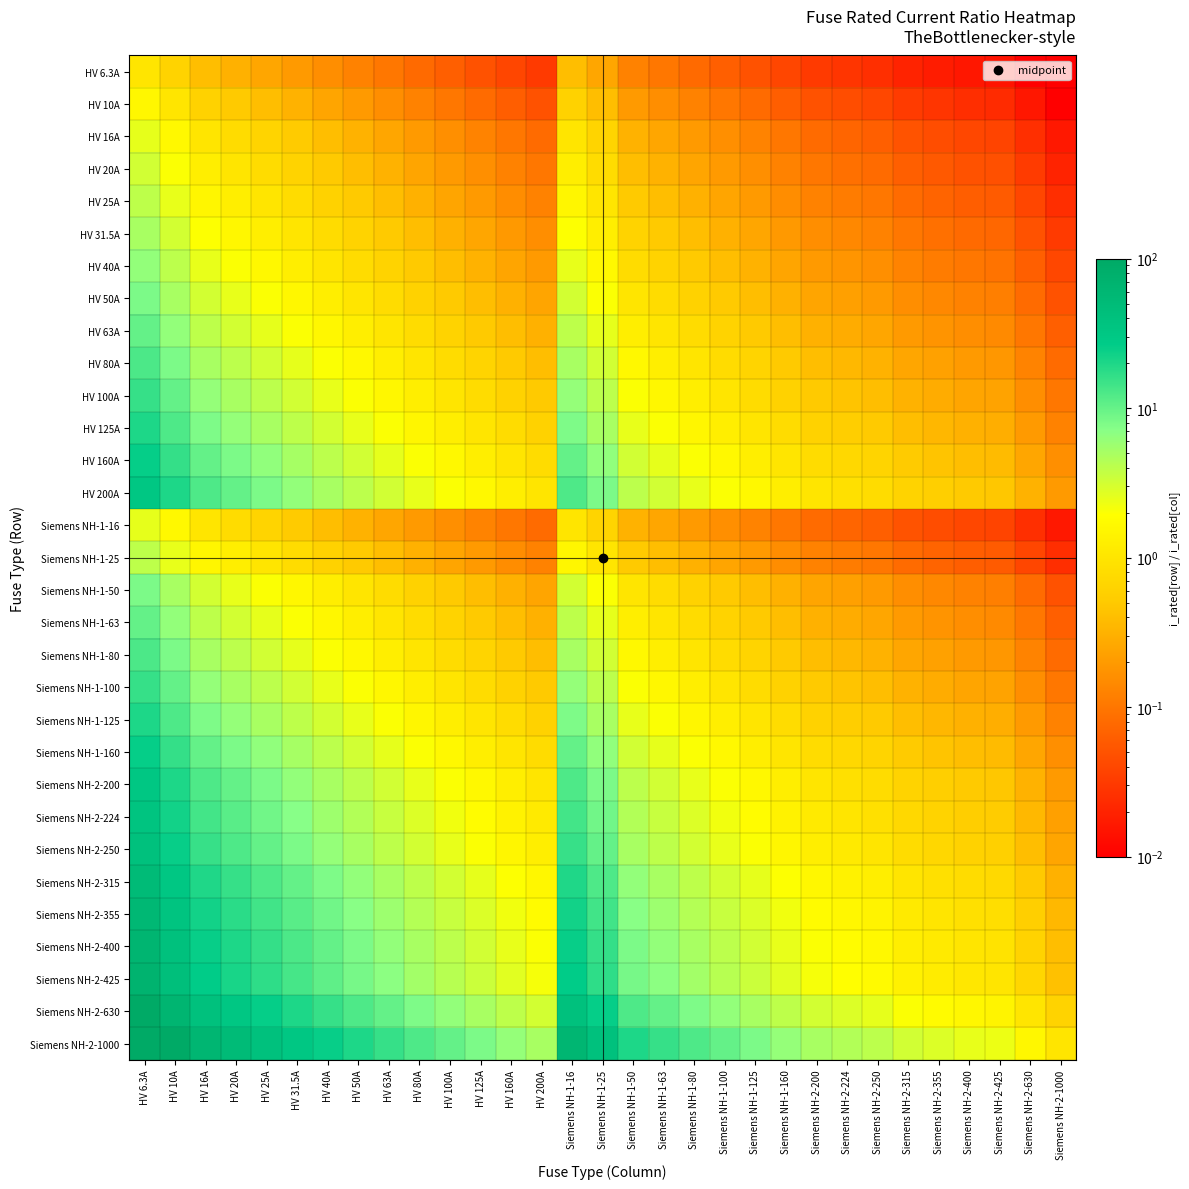

Which category has the lowest value across all series?

Siemens NH-2-1000